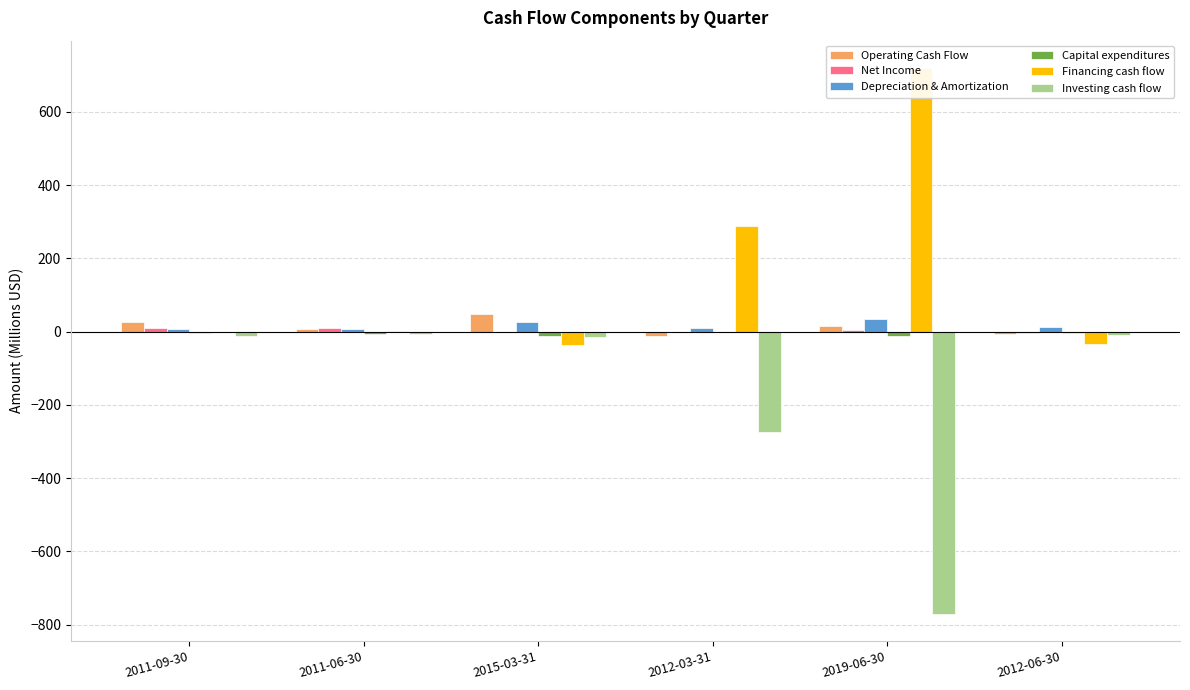

What is the difference between the second highest and minimum values in the Capital expenditures series?

9.8